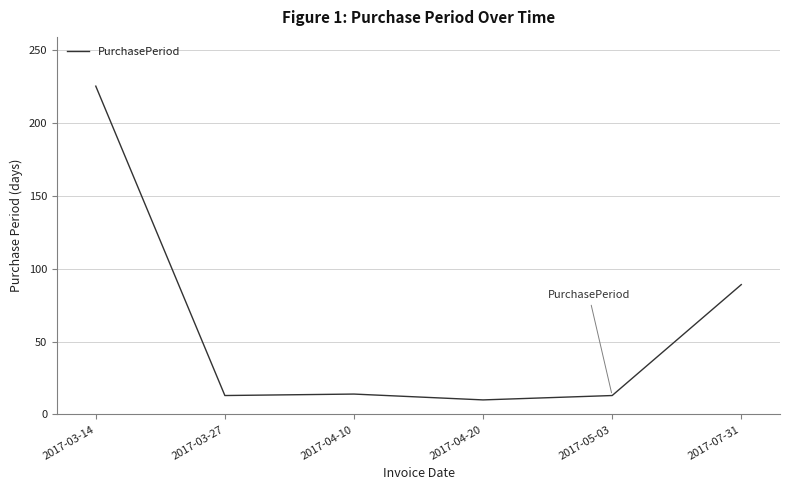

Which label corresponds to the largest value in the chart?

2017-03-14